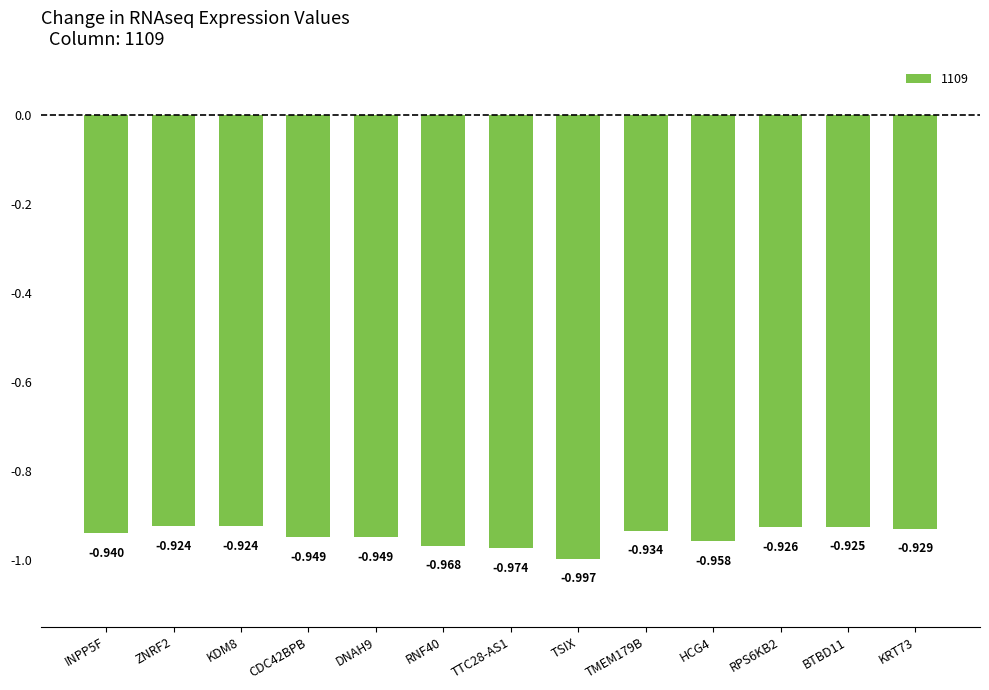

How many distinct data groups are displayed?

1